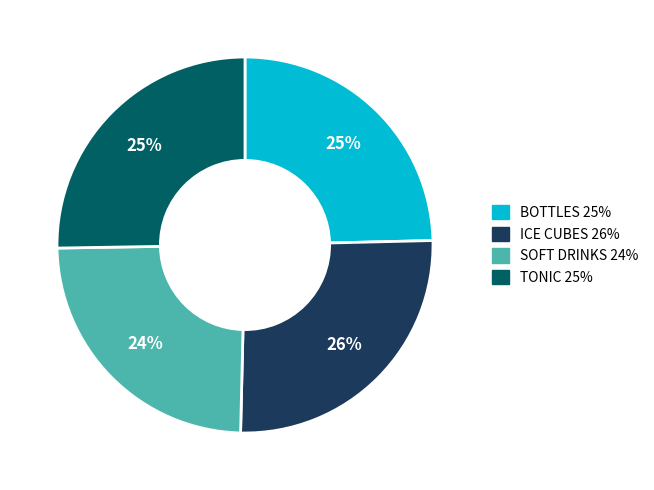

Does SOFT DRINKS represent more than half of the total?

No